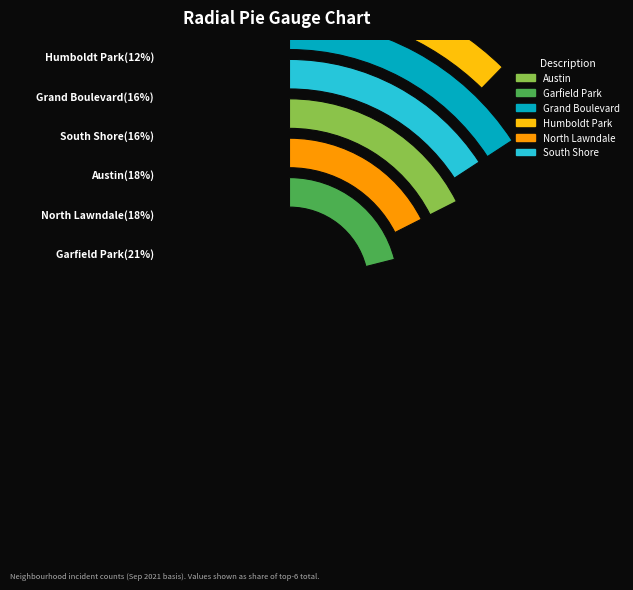

Which category has the smallest portion of the pie?

Humboldt Park